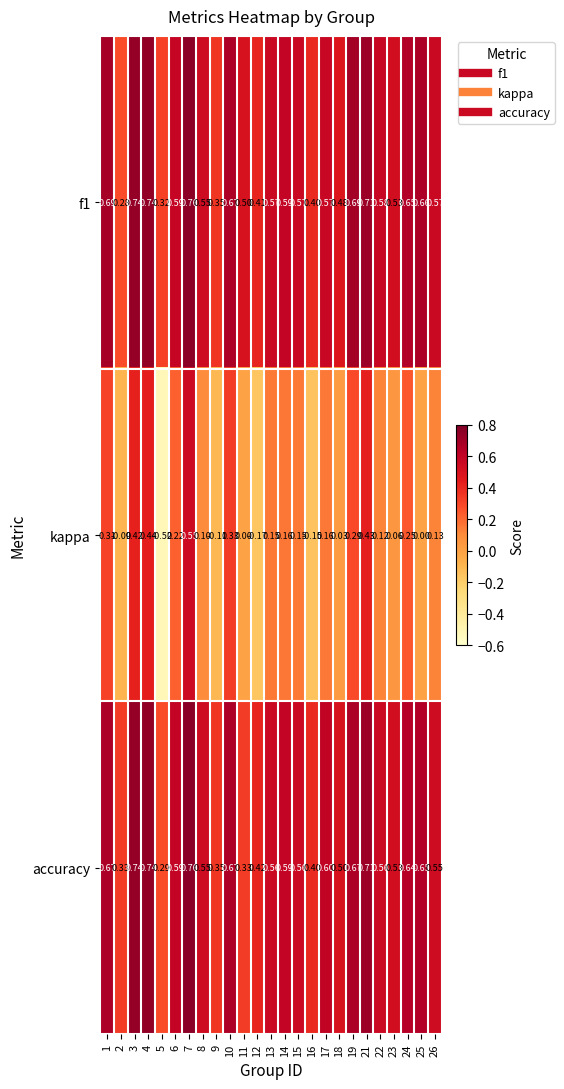

Is the value of kappa at 18 greater than the value of accuracy at 8?

No